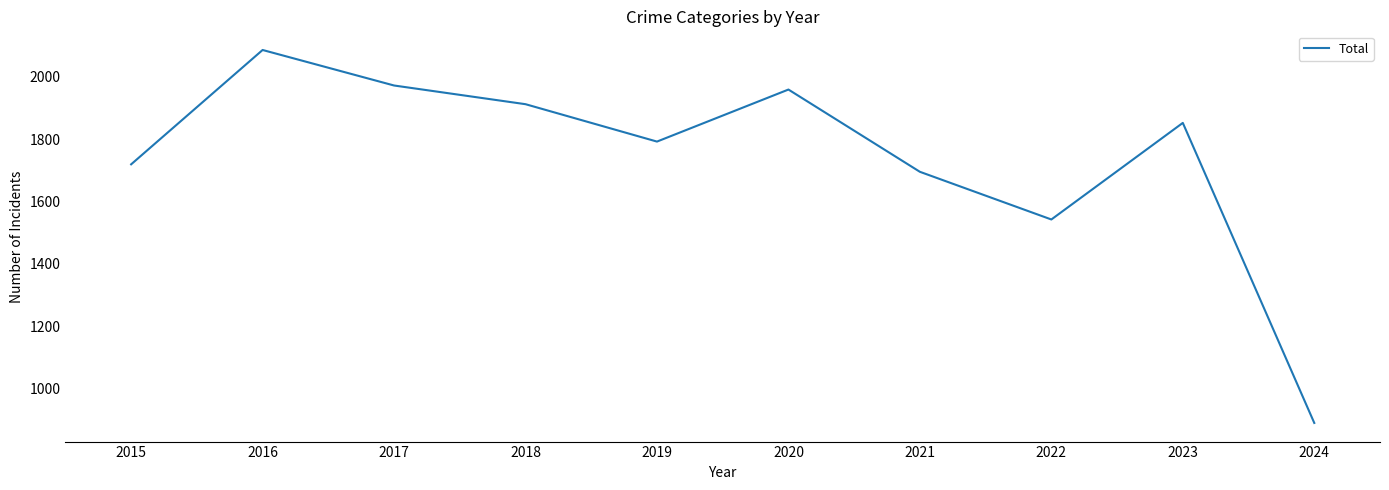

At which category does the data reach its first local valley?

2019